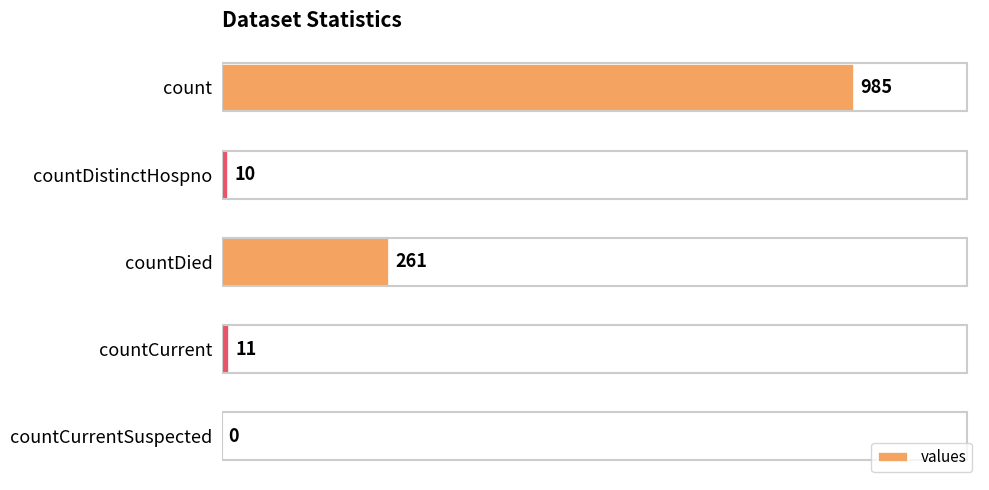

Reading top to bottom, list all the values displayed in this chart.

count=985	countDistinctHospno=10	countDied=261	countCurrent=11	countCurrentSuspected=0